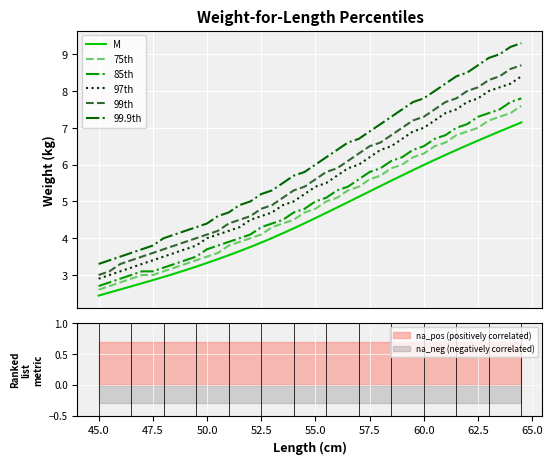

What is the value of the 99.9th point at the 28th from the left?

7.3